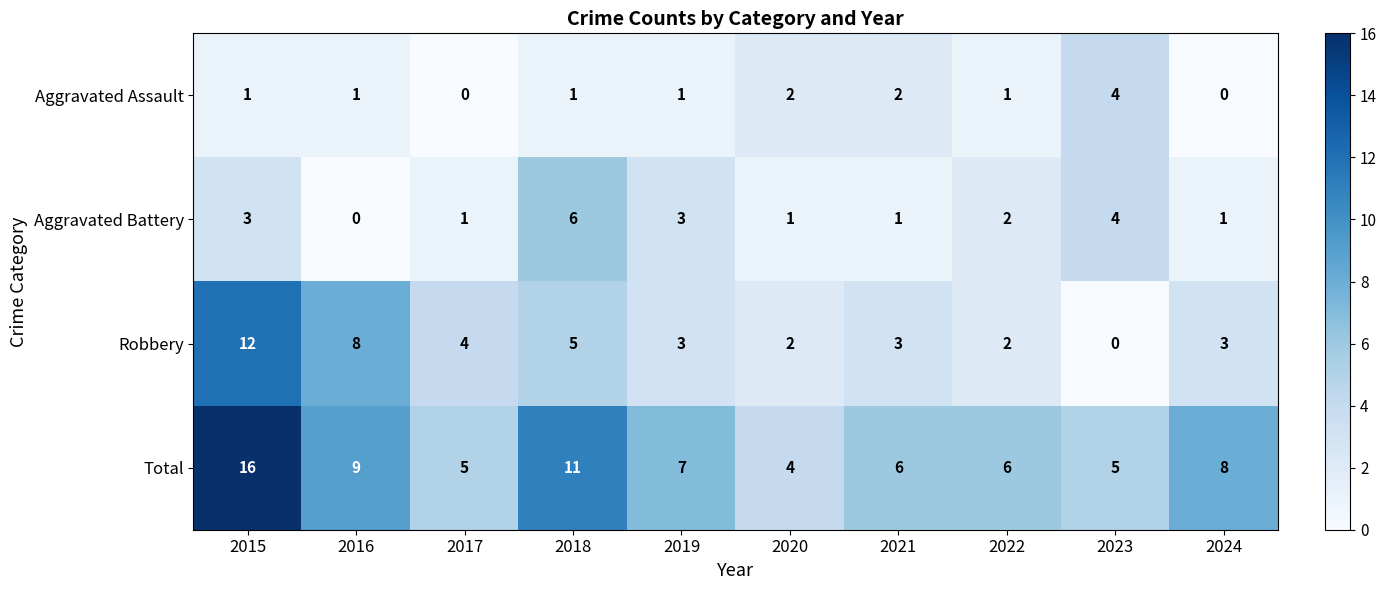

What is the difference between the Robbery values at 2017 and 2015?

8